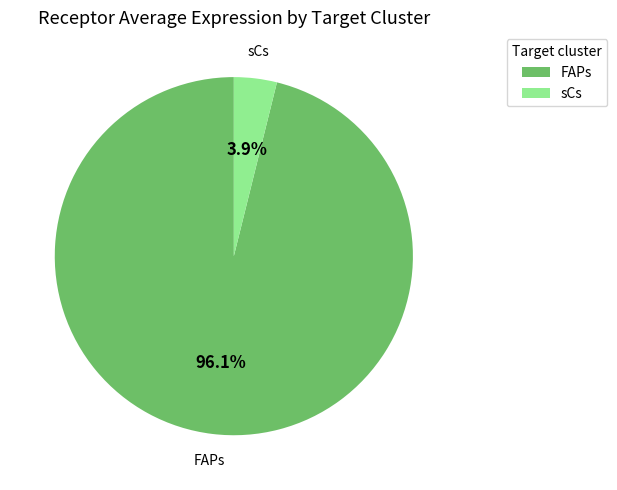

Which has a higher value, FAPs or sCs?

FAPs